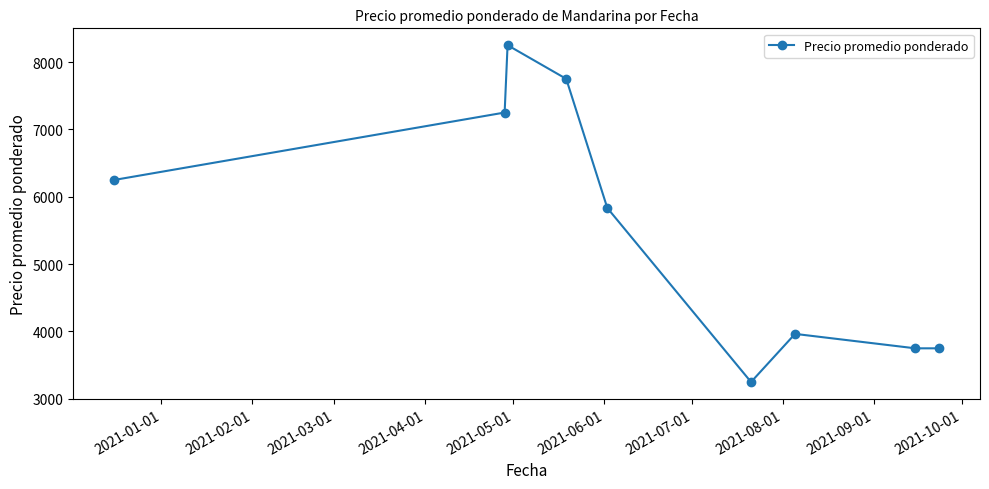

What is the maximum value shown in the chart?

8250.0